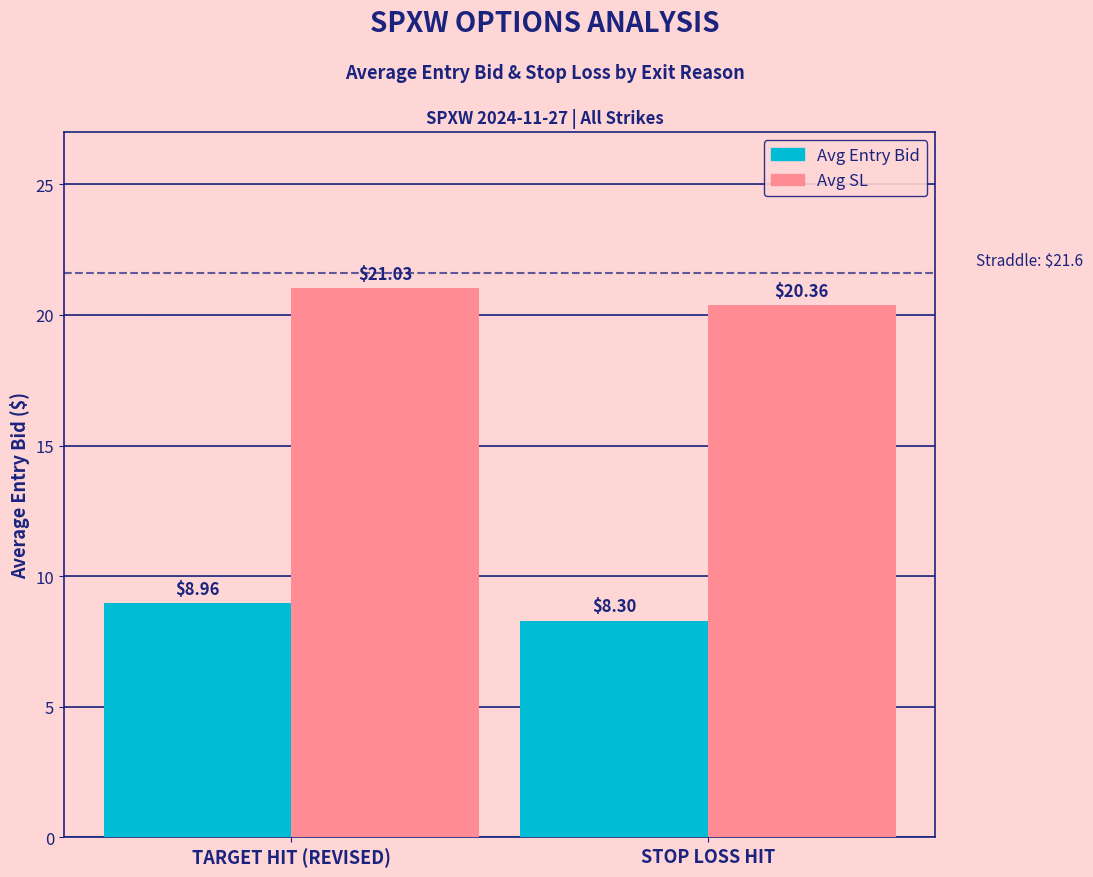

Which series has the largest range (max minus min)?

Avg SL